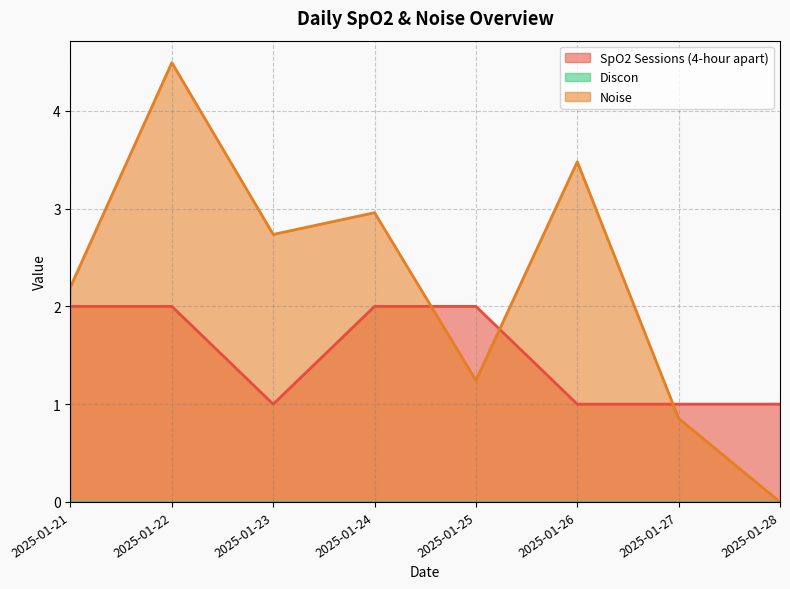

Rank the series by their maximum value, from lowest to highest.

SpO2 Sessions (4-hour apart), Noise